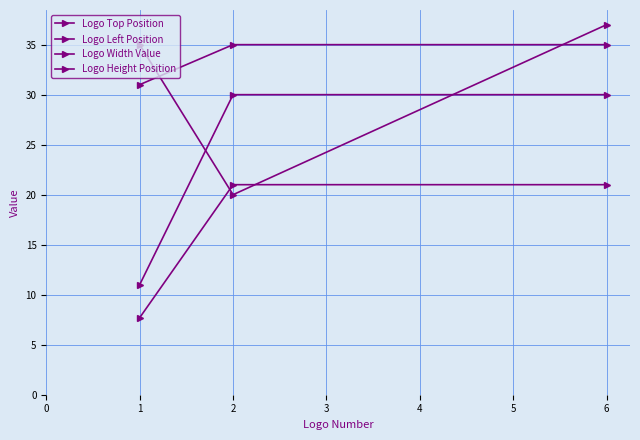

How many series are shown in this chart?

4